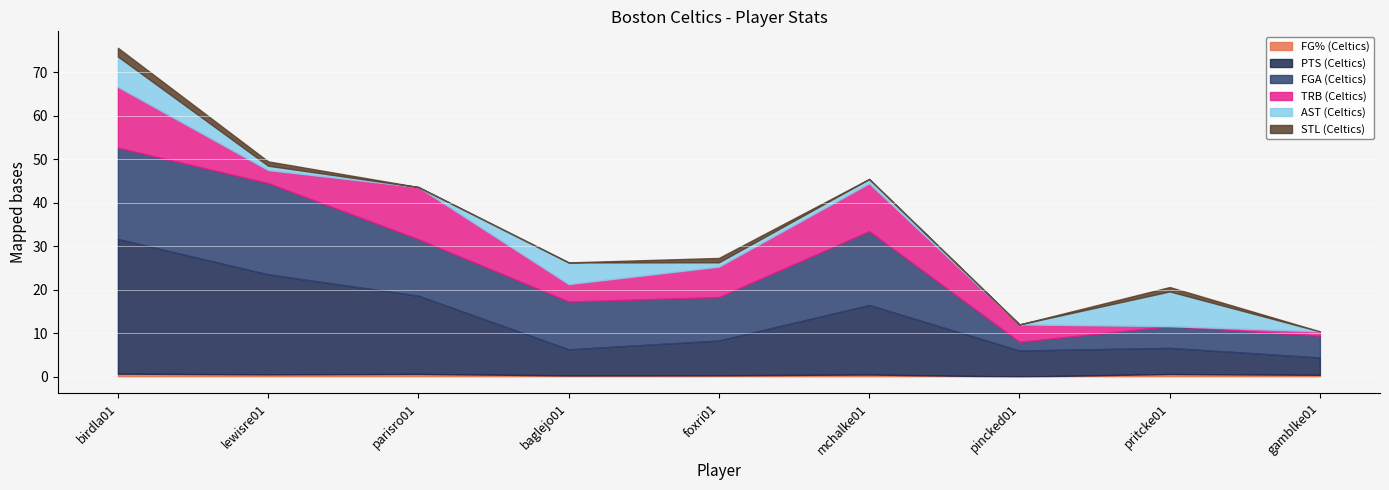

At which label does STL (Celtics) reach its peak?

birdla01